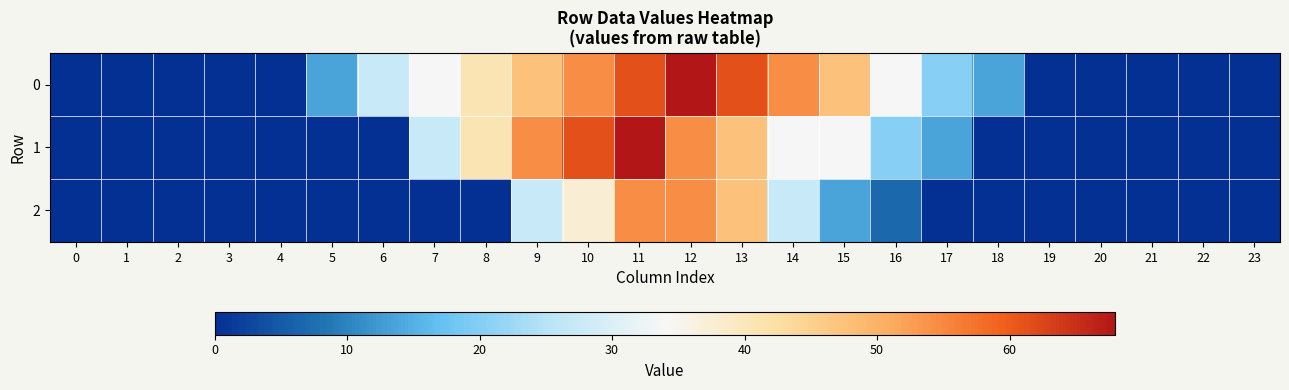

At how many categories does at least one series exceed 13?

14